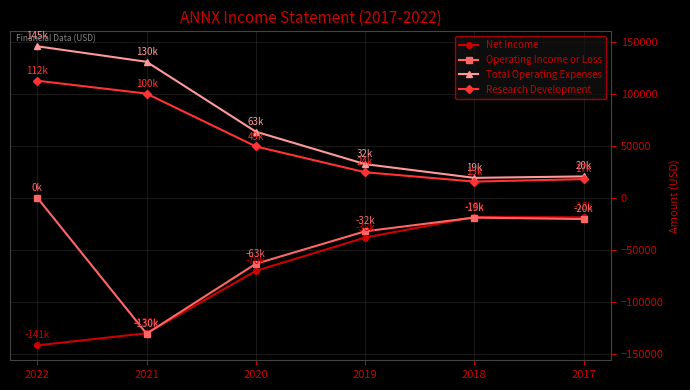

How many lines are shown in the chart?

4